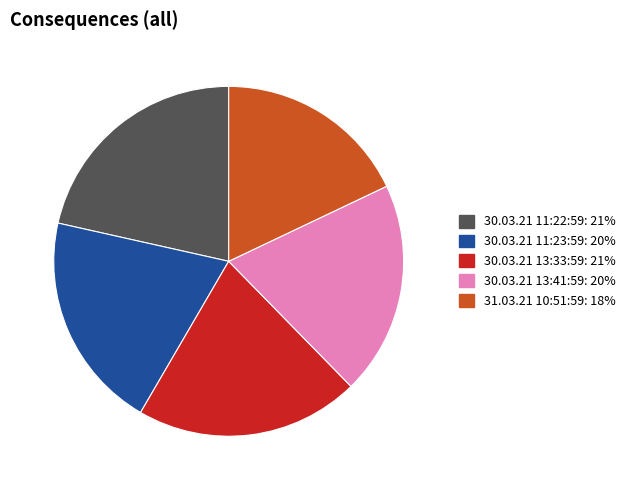

Approximately how many times larger is the value at 30.03.21 13:33:59 compared to 30.03.21 13:41:59?

1.0